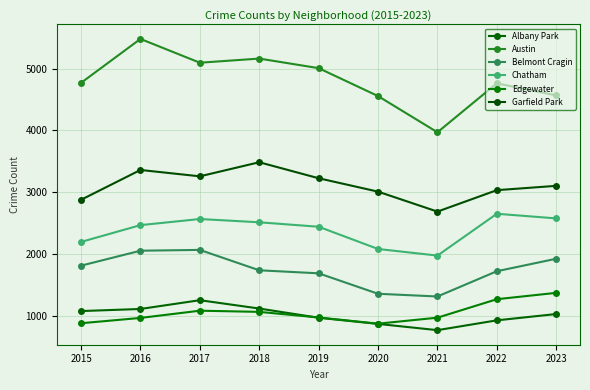

How many data points in Albany Park are less than 1028?

4